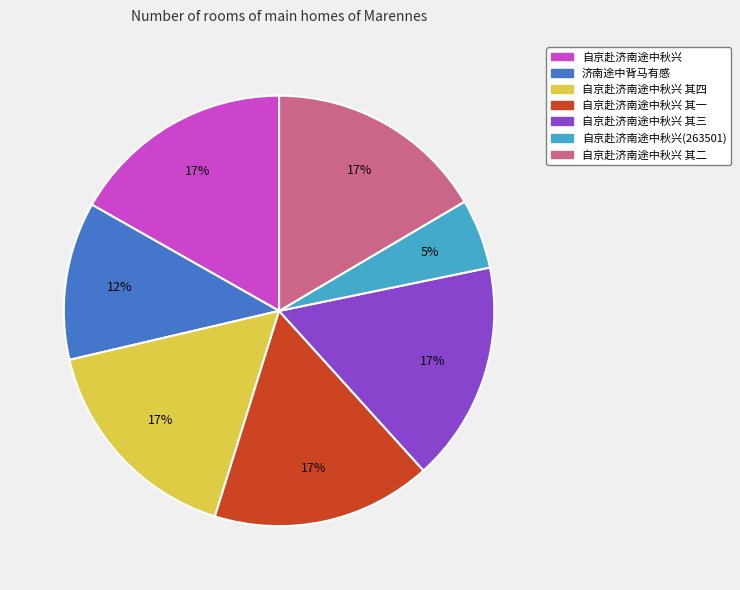

Is there a majority slice in this chart?

No